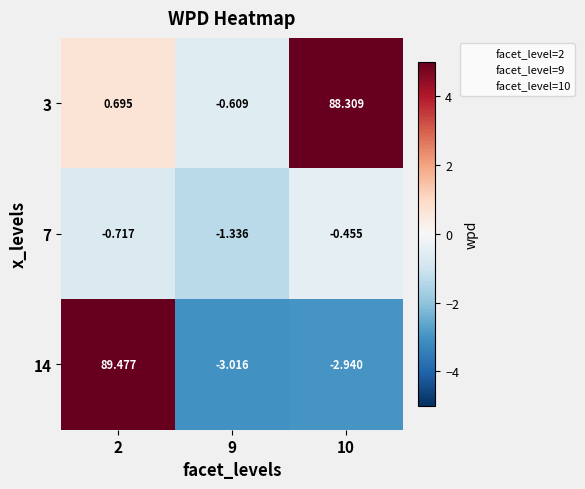

Is the value of 14 at 9 greater than the value of 7 at 9?

No